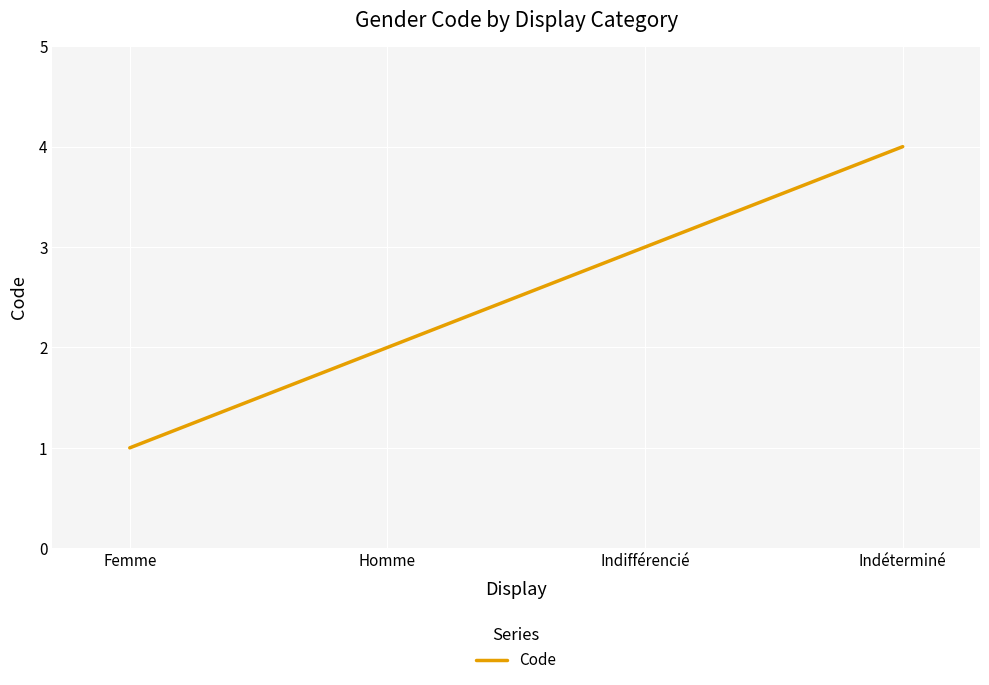

What is the smallest value displayed?

1